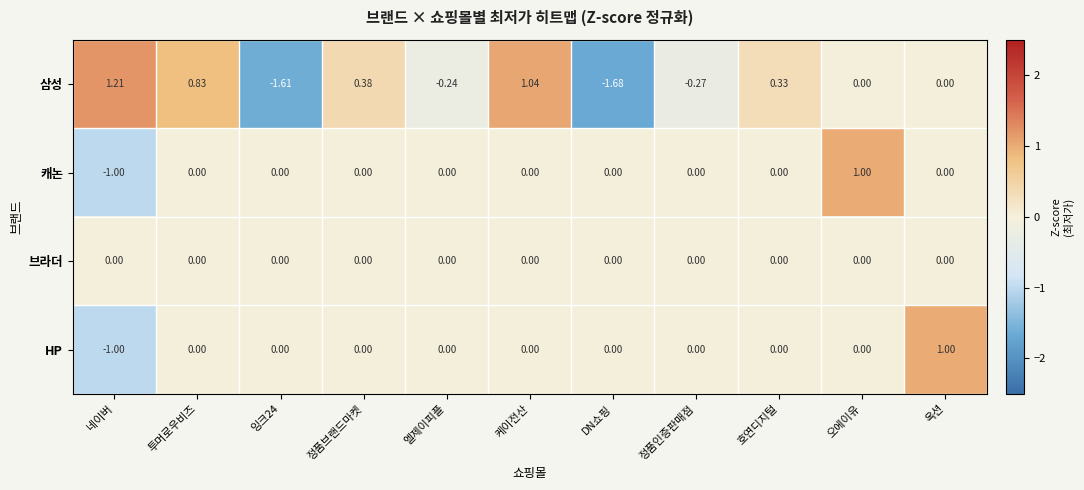

Which label corresponds to the largest value in the chart?

네이버